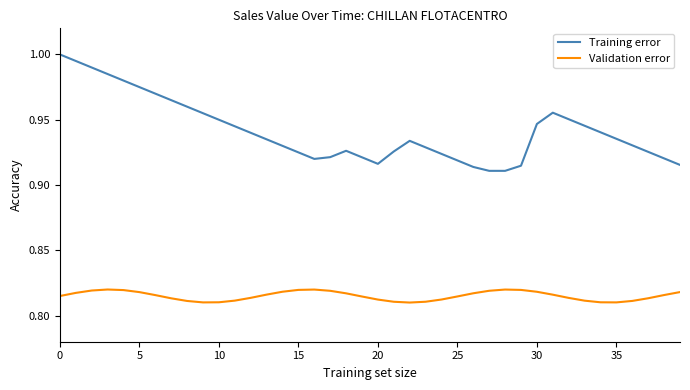

Which series has the largest total across all categories?

Training error